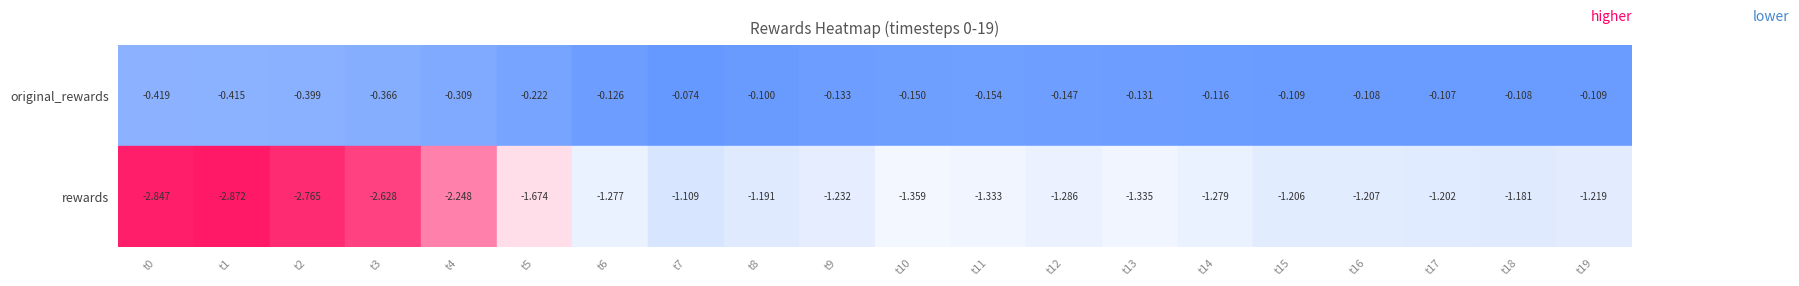

At which category does the chart reach its minimum across all series?

t1